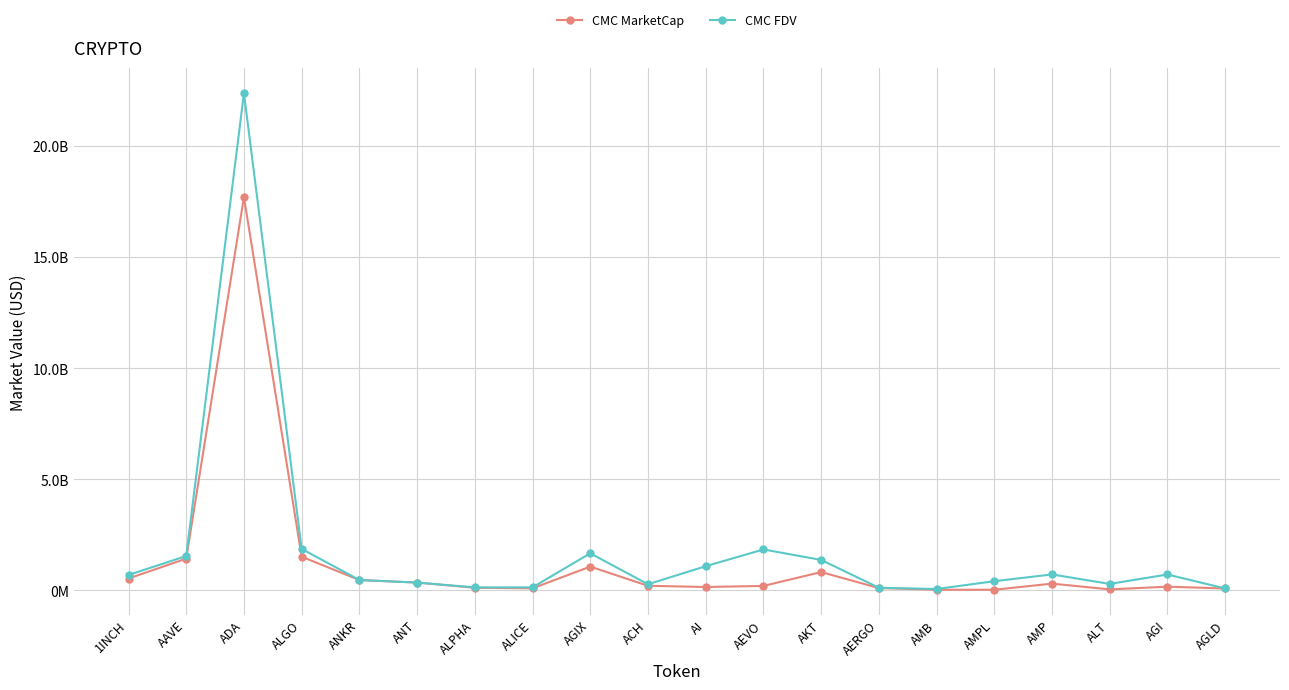

What is the label of the 14th point from the left?

AERGO